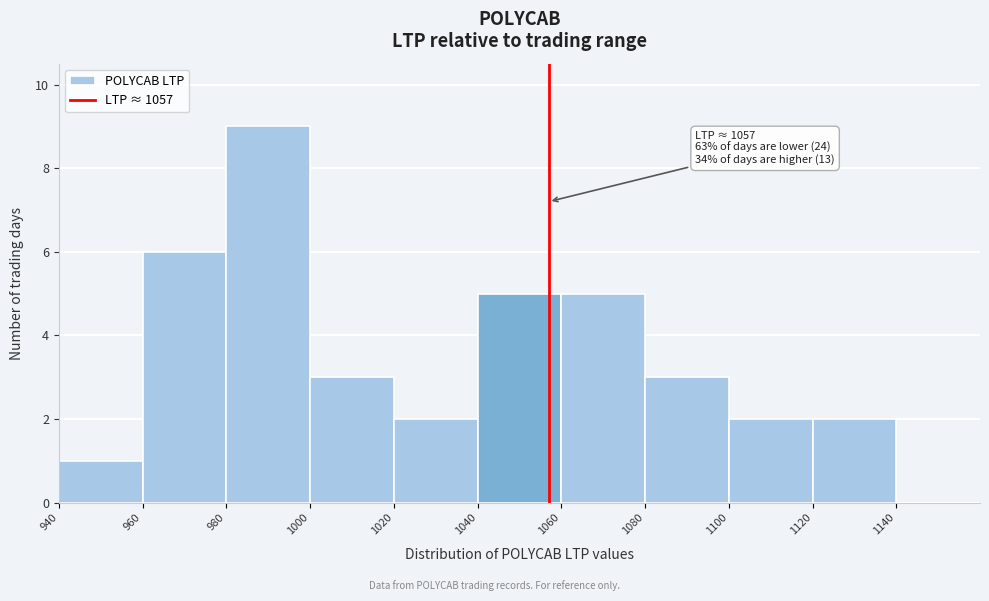

Over which range of the x-axis is the bar tallest?

980 to 1000